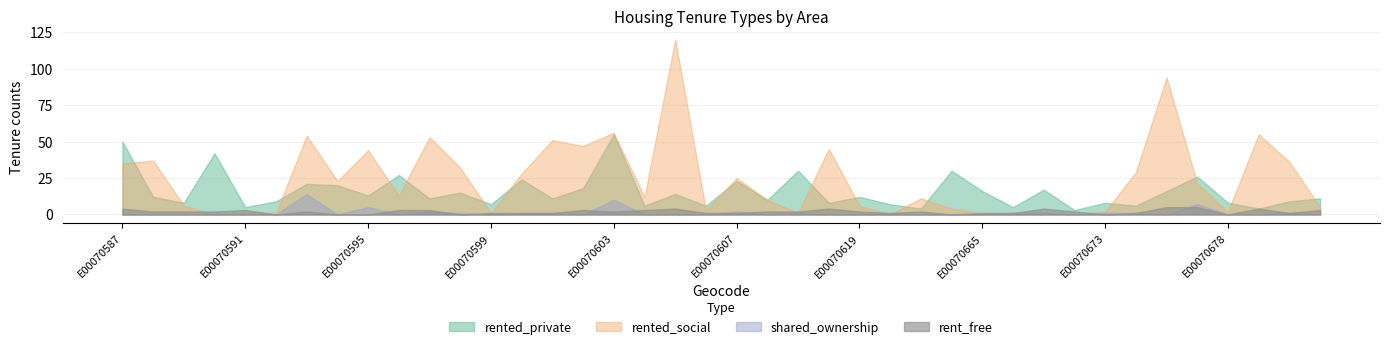

What are all the series names shown in the legend?

rented_private, rented_social, shared_ownership, rent_free